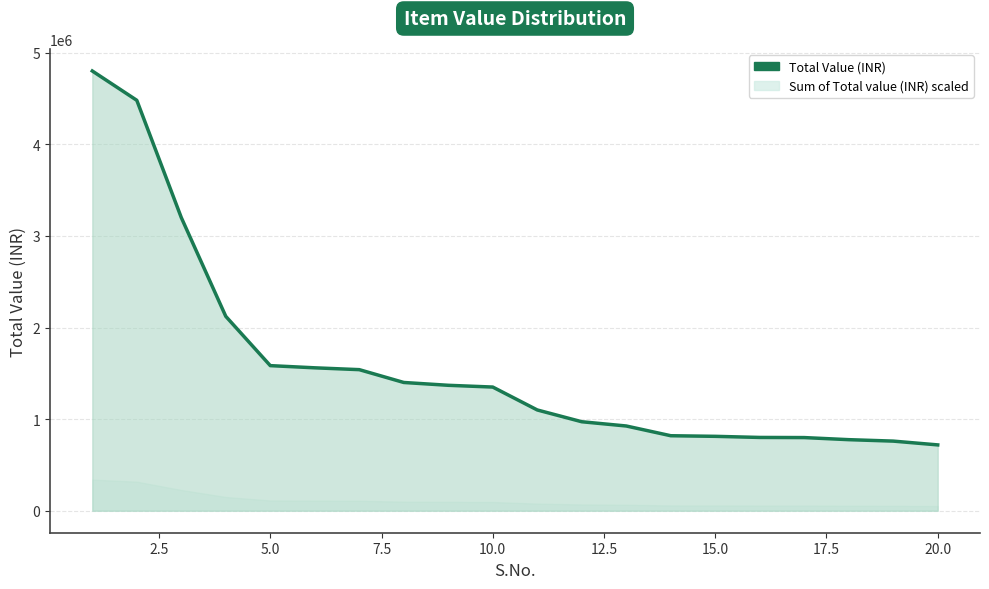

How many values are below 1350000?

10